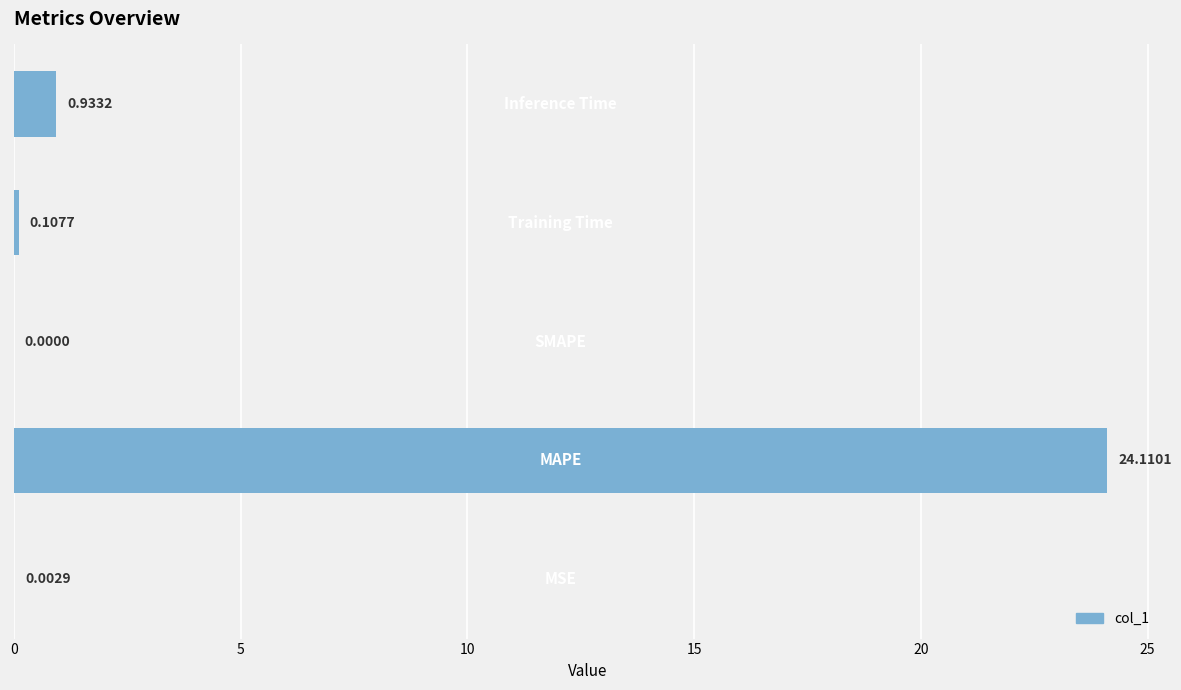

Count the number of values greater than 0.

4